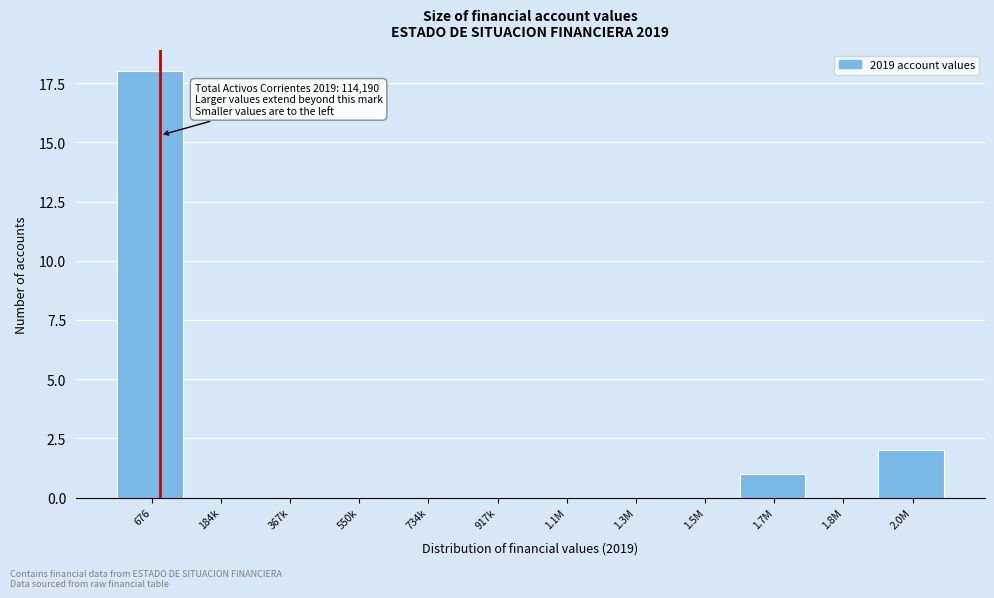

Reading left to right, transcribe all the data shown in this chart.

676=18	184k=0	367k=0	550k=0	734k=0	917k=0	1.1M=0	1.3M=0	1.5M=0	1.7M=1	1.8M=0	2.0M=2